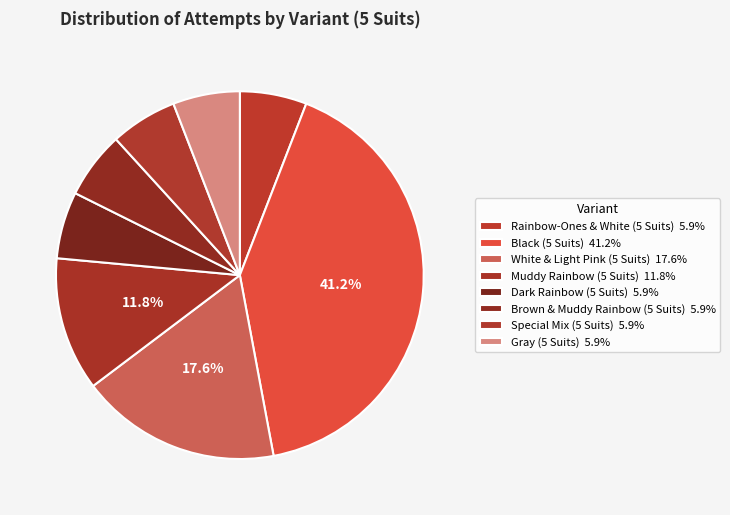

Count the number of slices in the pie.

8